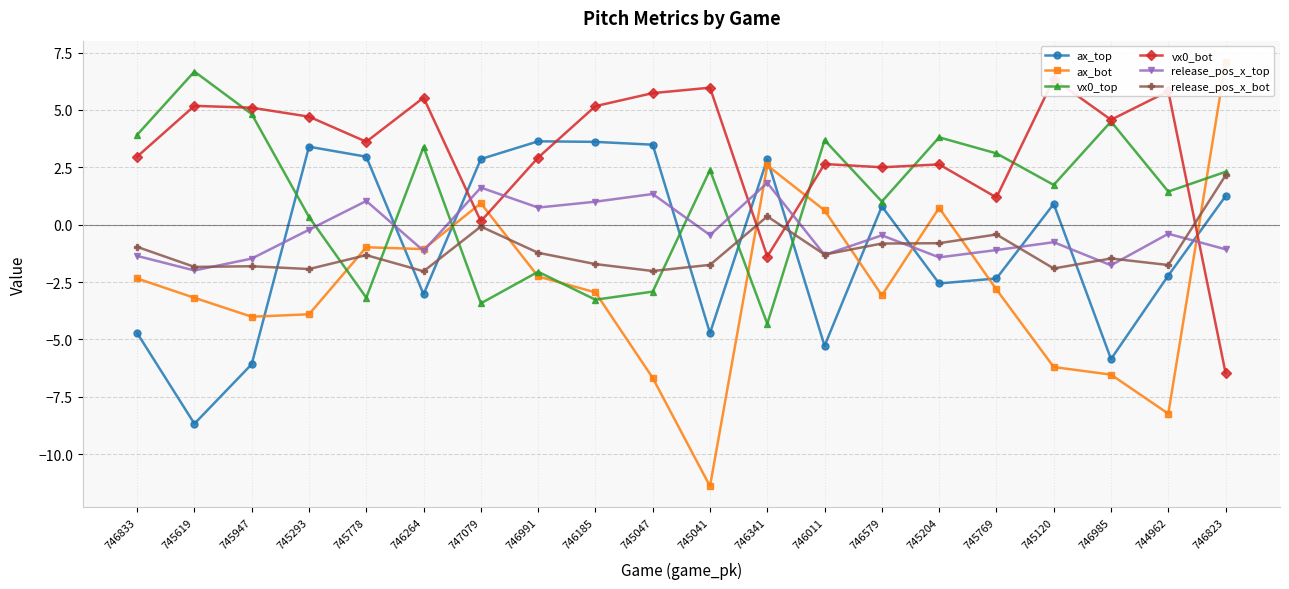

List the labels in order of ax_bot value, smallest first.

745041, 744962, 745047, 746985, 745120, 745947, 745293, 745619, 746579, 746185, 745769, 746833, 746991, 746264, 745778, 746011, 745204, 747079, 746341, 746823